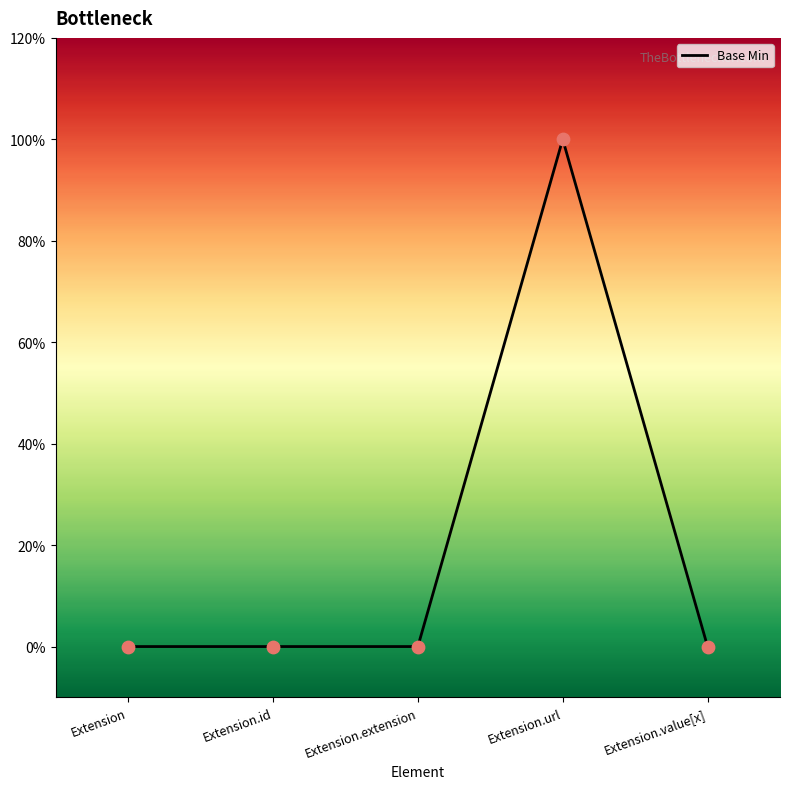

Which has a higher value, Extension.extension or Extension.value[x]?

Extension.extension